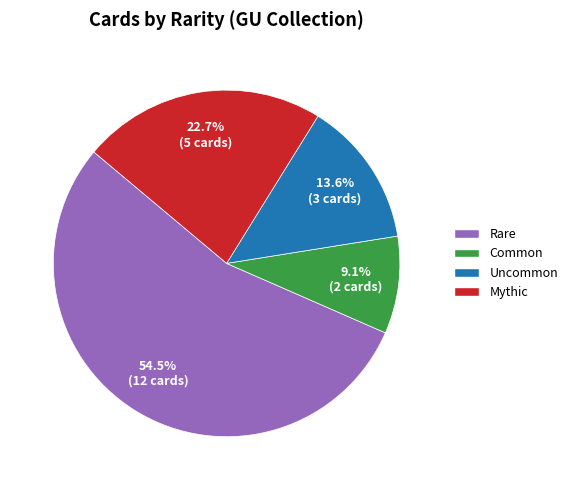

How many slices are in this pie chart?

4